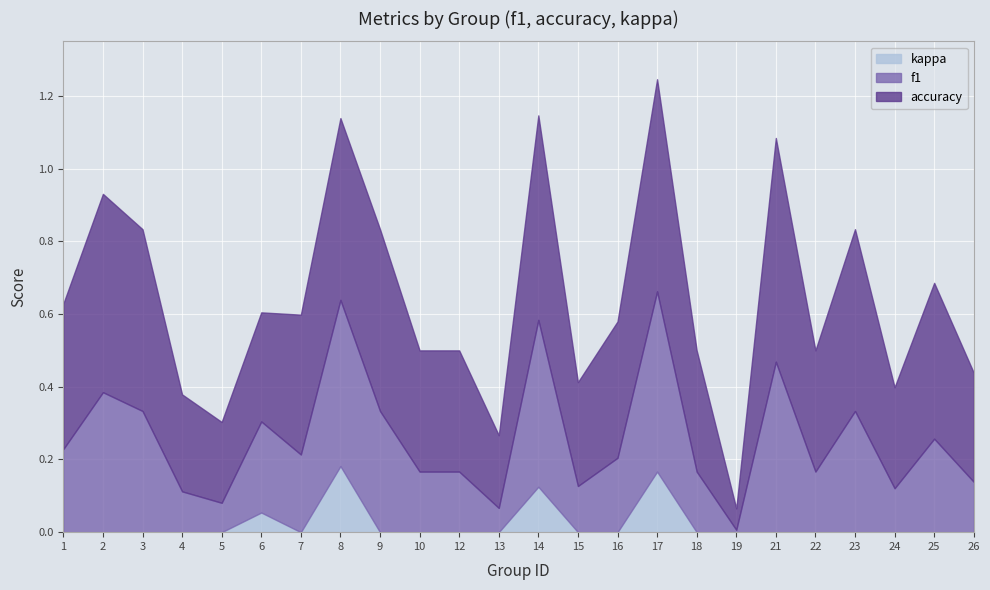

True or false: f1 and kappa intersect in this chart.

False